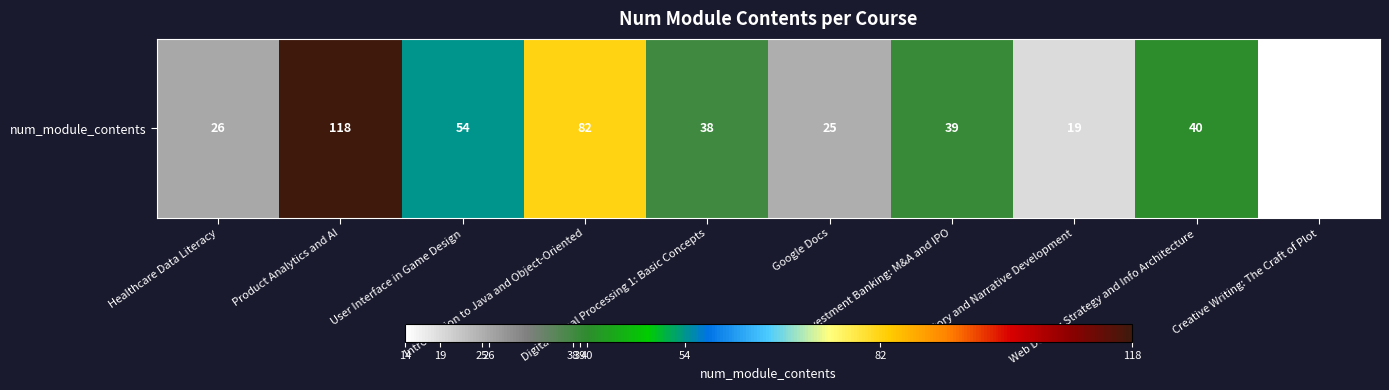

What is the approximate value at Web Design: Strategy and Info Architecture?

40